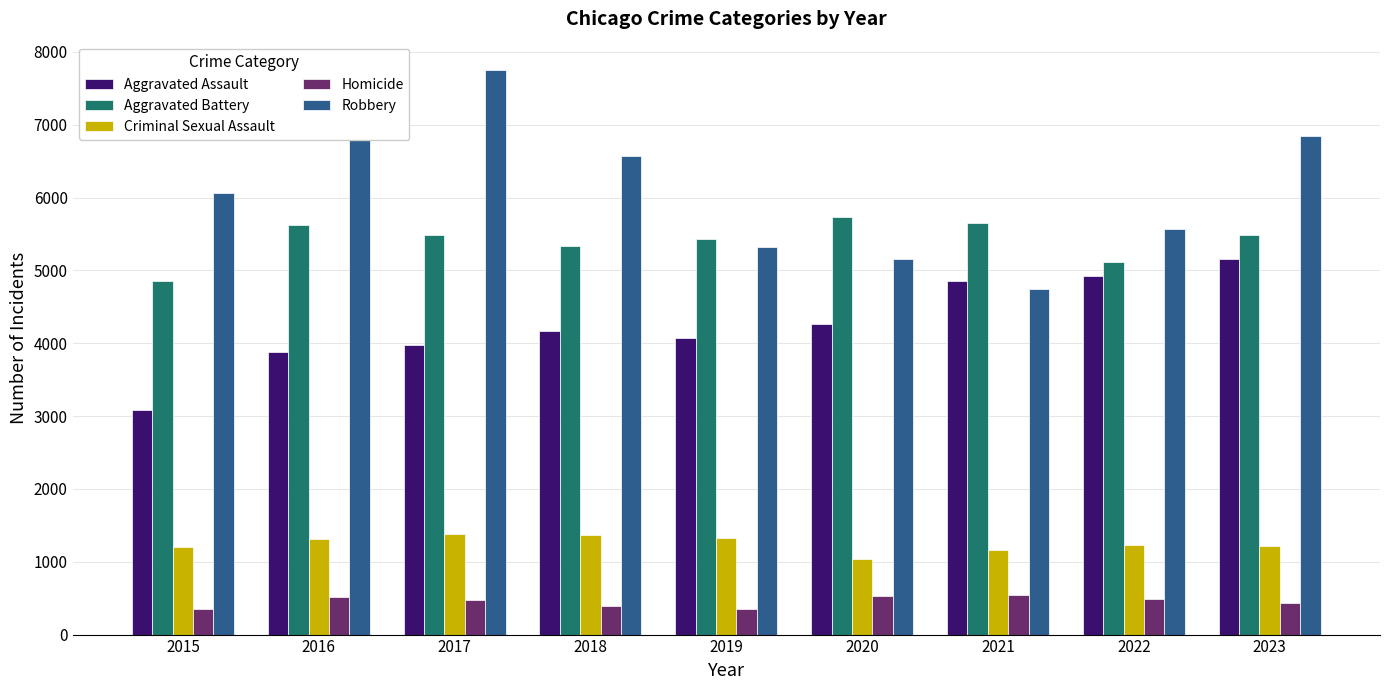

What is the average value of the Aggravated Battery series?

5413